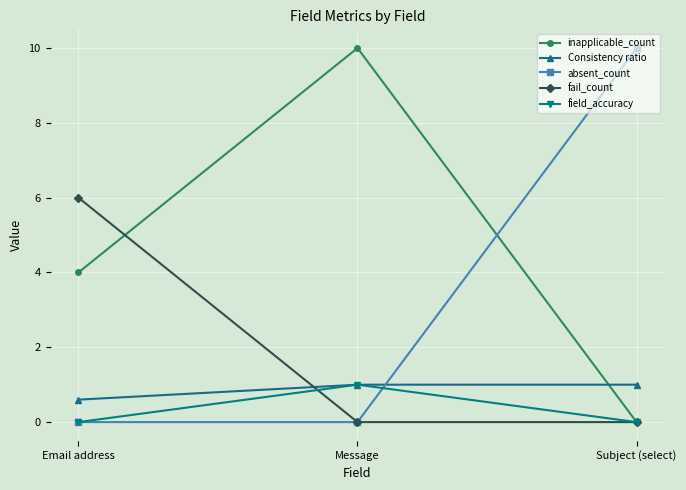

What is the label of the 3rd point from the right?

Email address